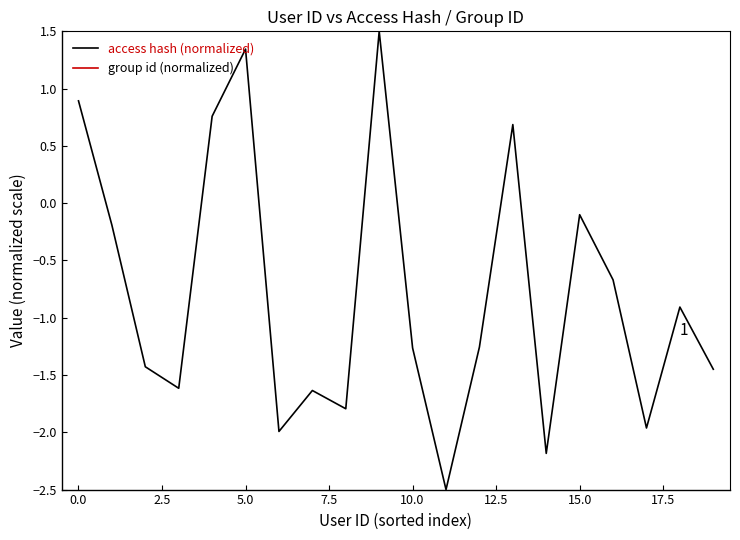

At which category does the chart reach its minimum across all series?

11